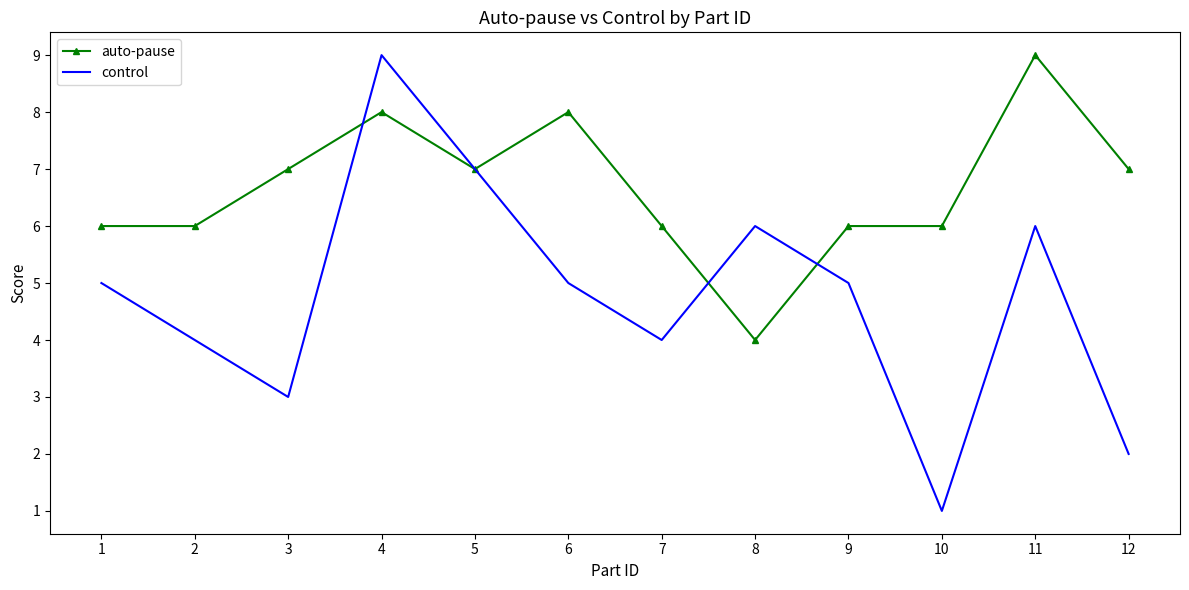

What is the sum of all auto-pause values?

80